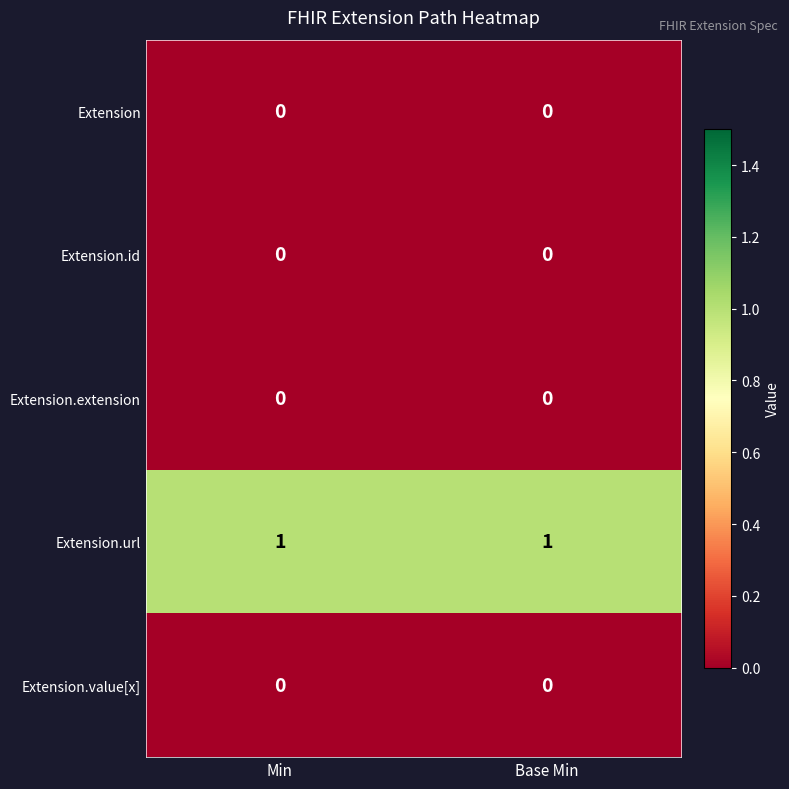

Which series has the largest total across all categories?

Extension.url